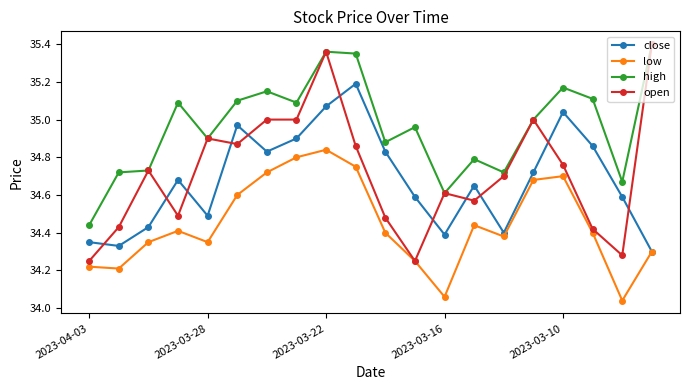

True or false: close and open intersect in this chart.

True